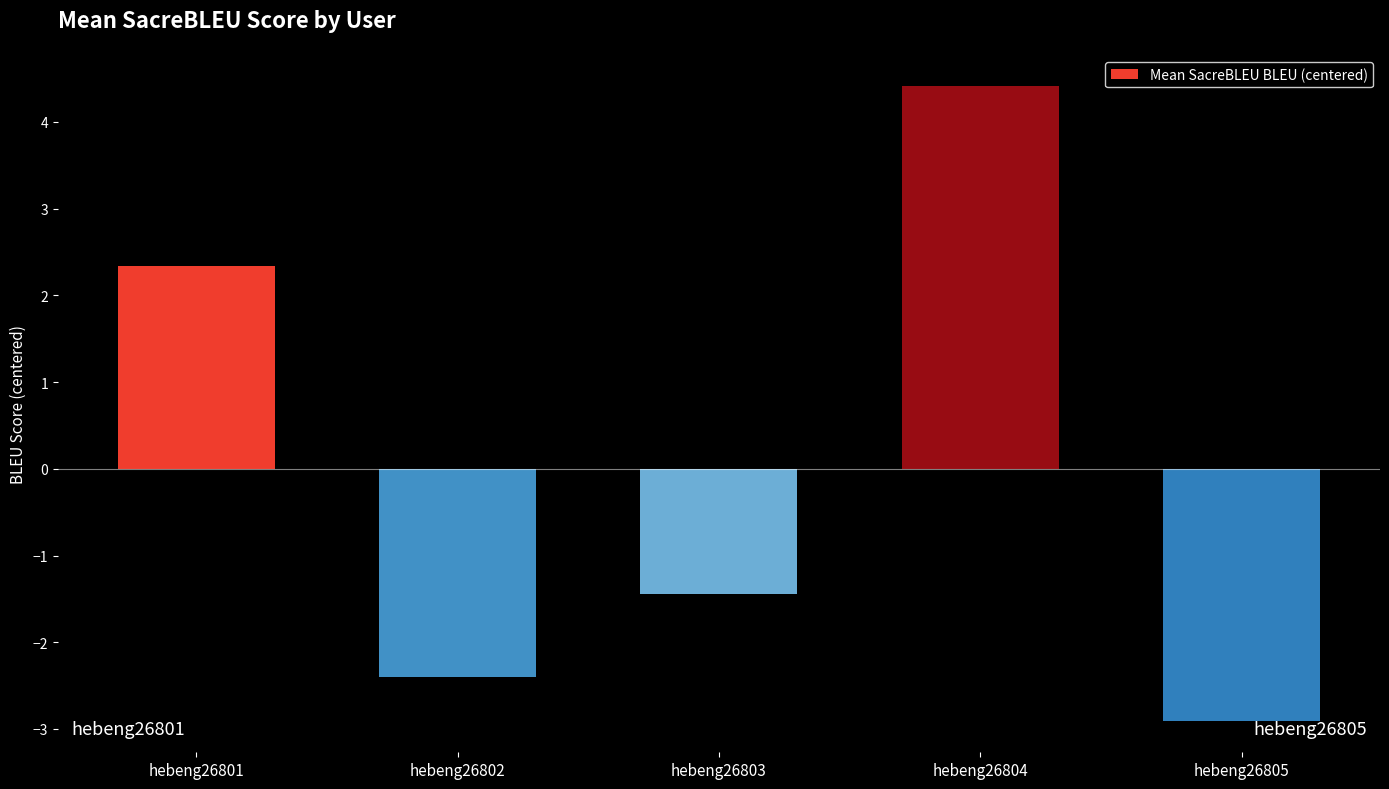

List the labels in order of value, smallest first.

hebeng26805, hebeng26802, hebeng26803, hebeng26801, hebeng26804